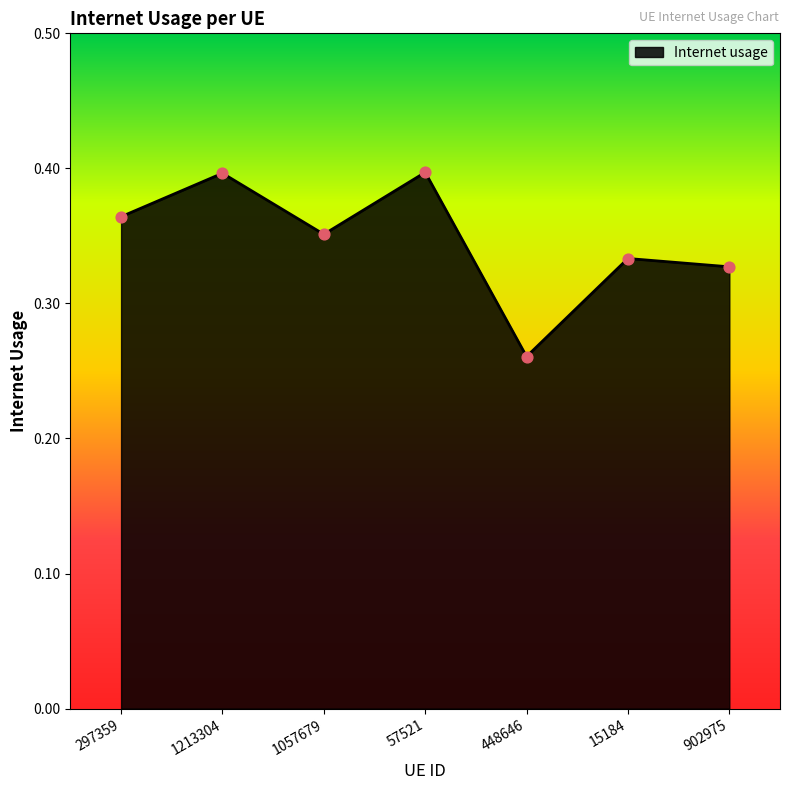

Which has a higher value, 902975 or 1213304?

1213304